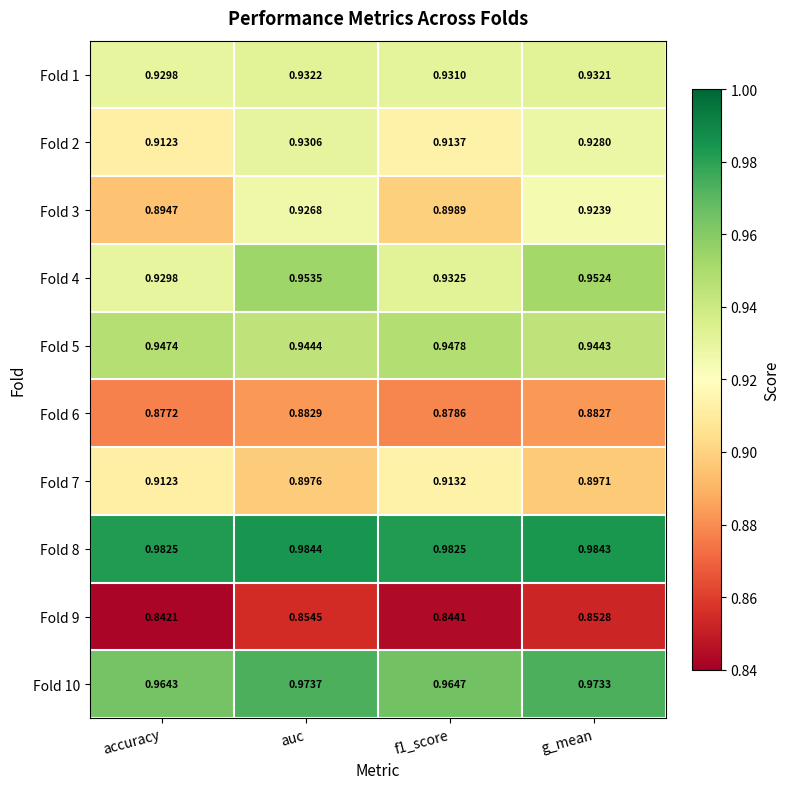

Which category has the highest value in the Fold 8 series?

auc